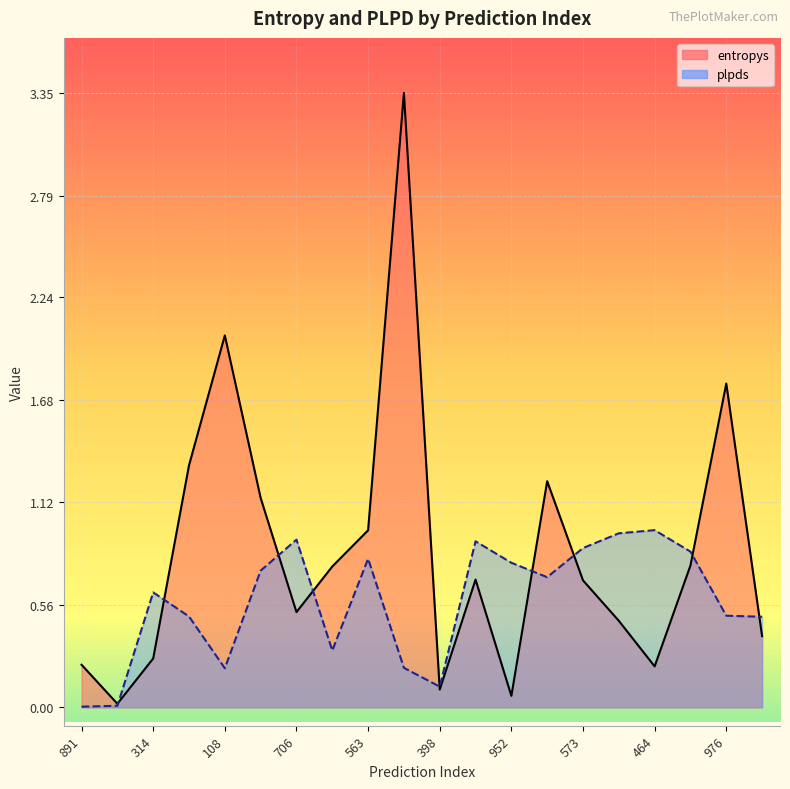

Rank the series at 401 from highest to lowest value.

entropys, plpds